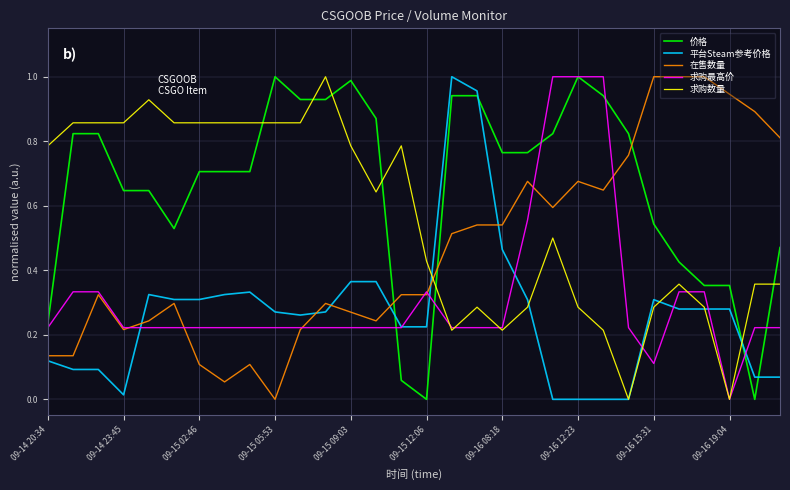

How many lines are shown in the chart?

5